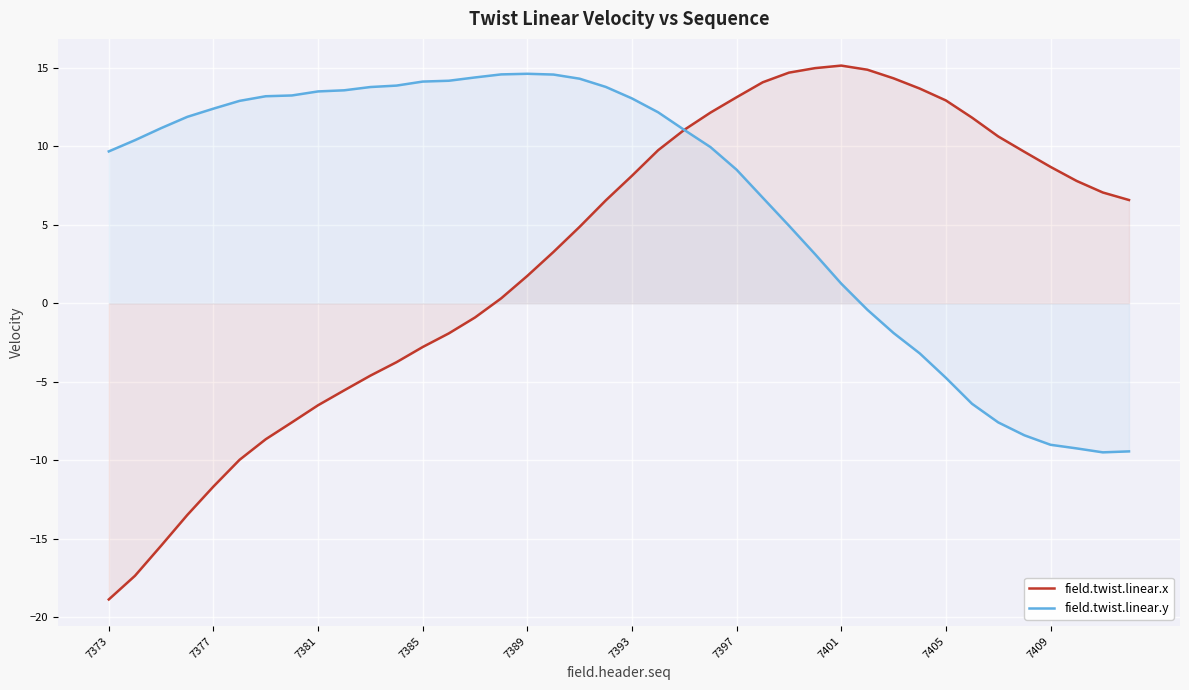

How many lines are shown in the chart?

2